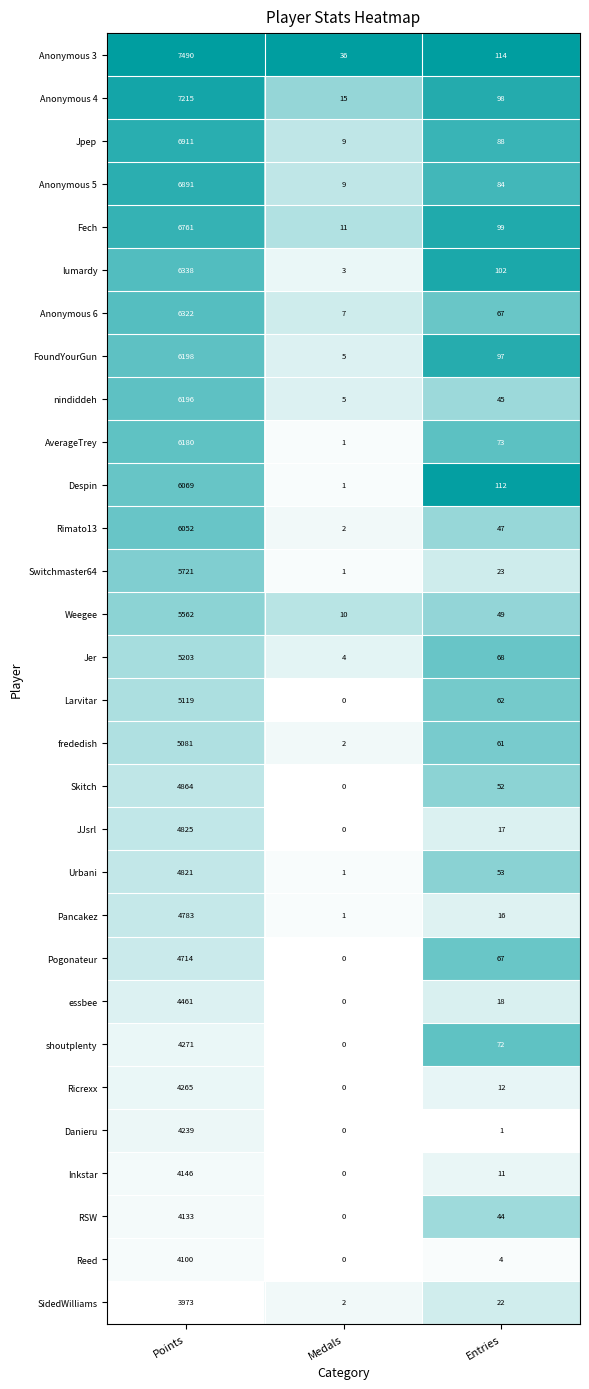

At how many categories does at least one series exceed 0?

3